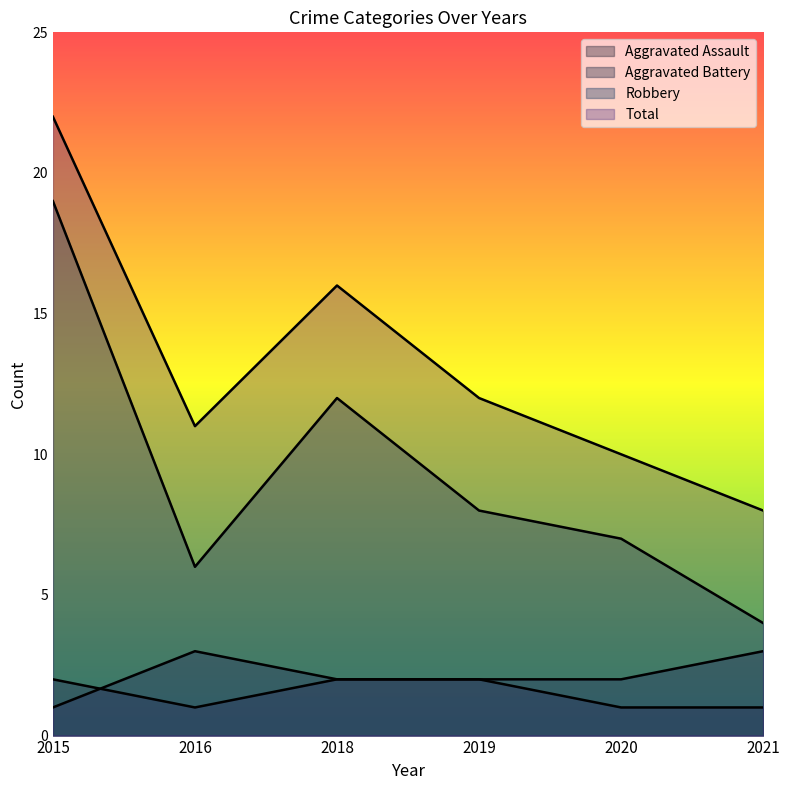

Count the number of categories in the chart.

6